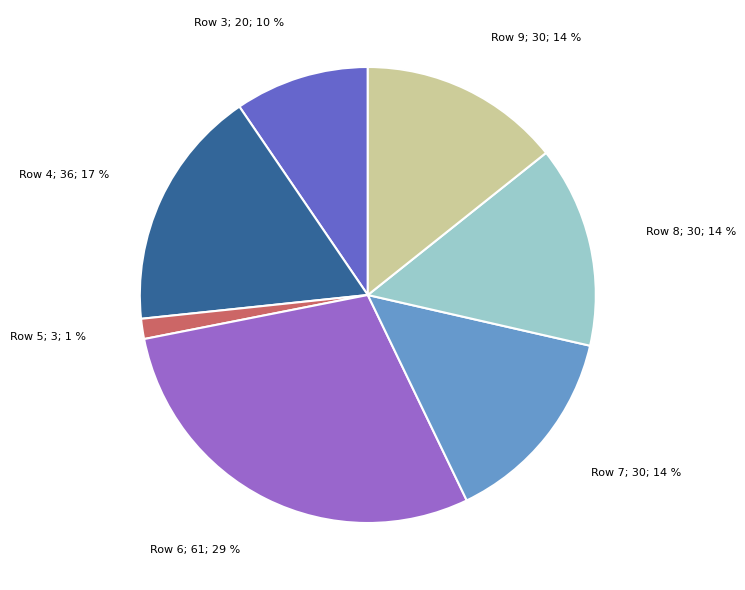

Does any single category account for the majority?

No